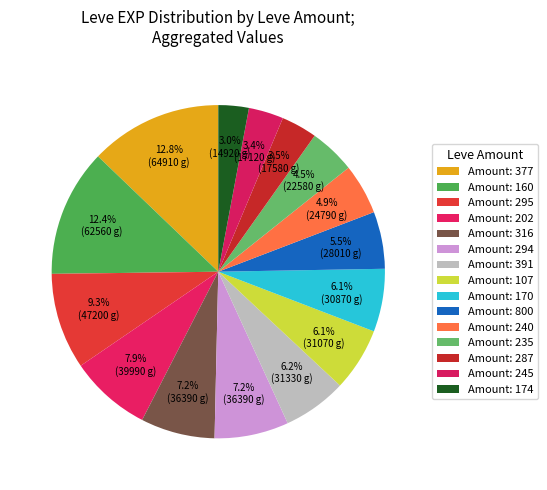

Count the number of slices in the pie.

15